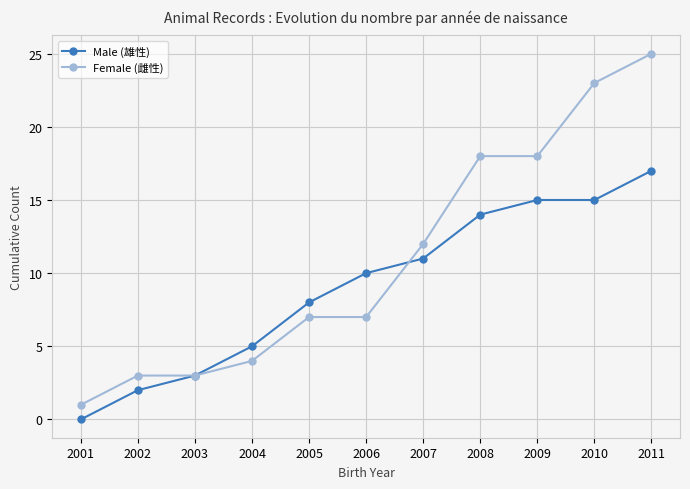

Rank the series by their average value, from lowest to highest.

Male (雄性), Female (雌性)